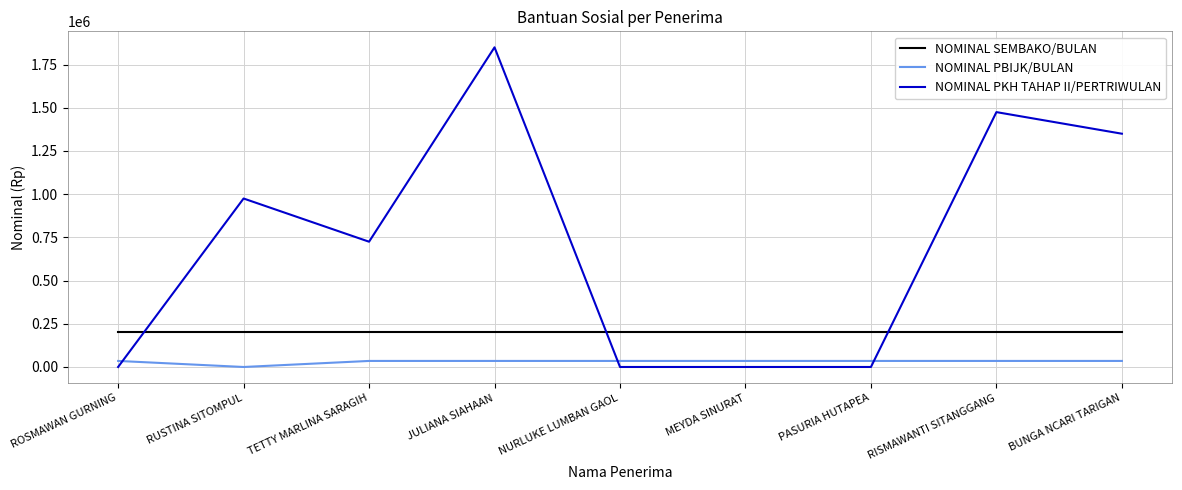

What is the difference between the maximum and minimum values in the NOMINAL PBIJK/BULAN series?

35000